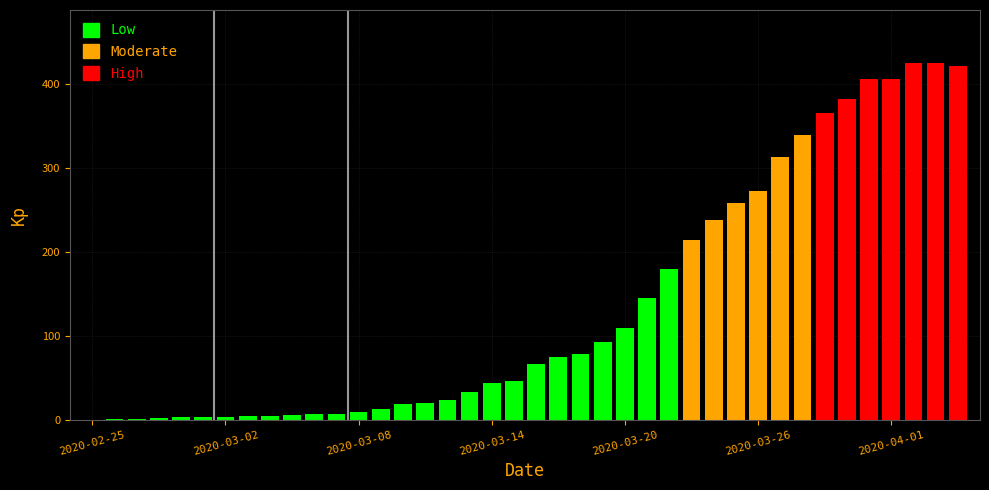

At which label is the value closest to 212?

2020-03-23